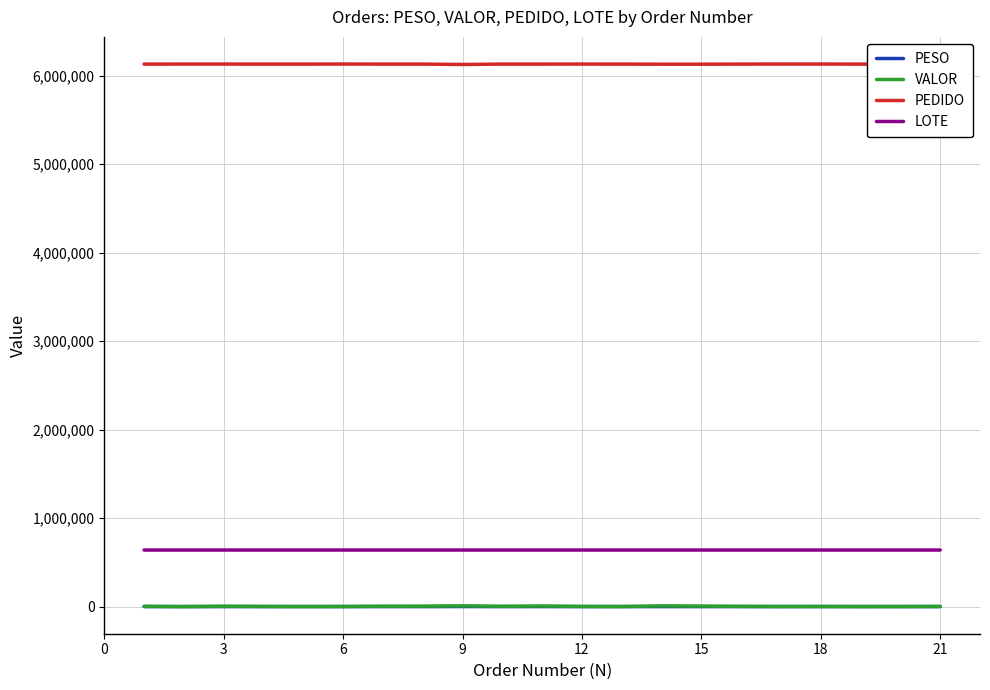

What is the value of the VALOR point at the 3rd from the left?

4333.5